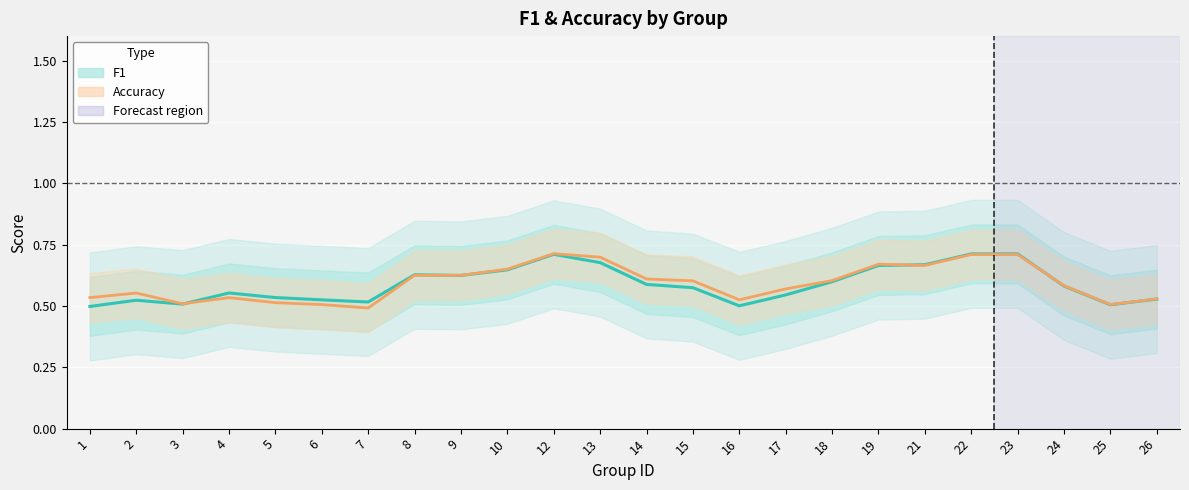

True or false: f1 has a value of 0.5 at 2.

True